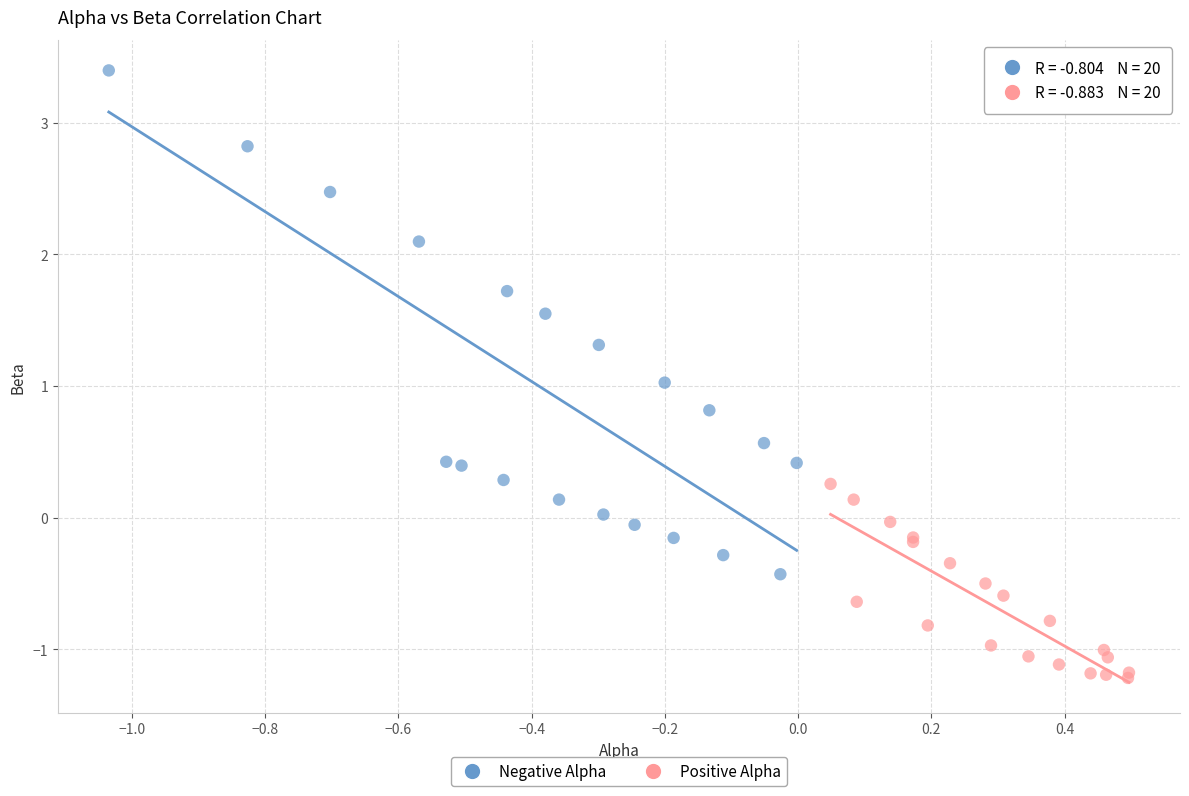

Which series has the largest Y range (max minus min)?

Negative Alpha